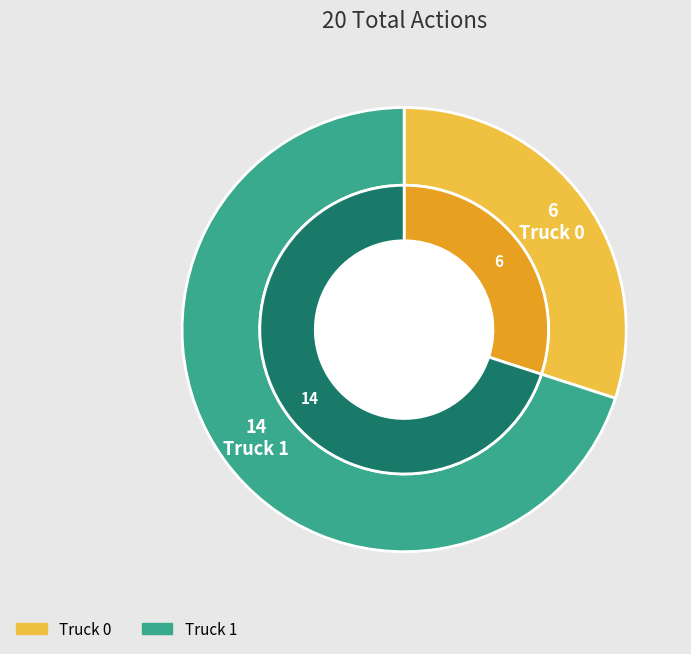

Between Truck 0 and Truck 1, which is larger?

Truck 1